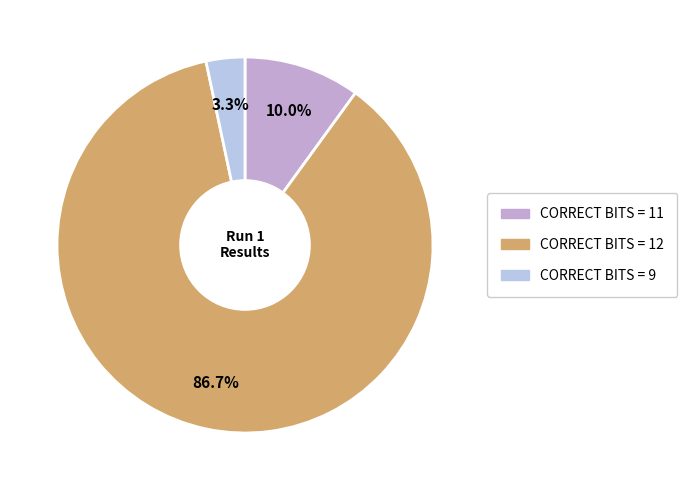

Which slice is the smallest?

Correct Bits = 9